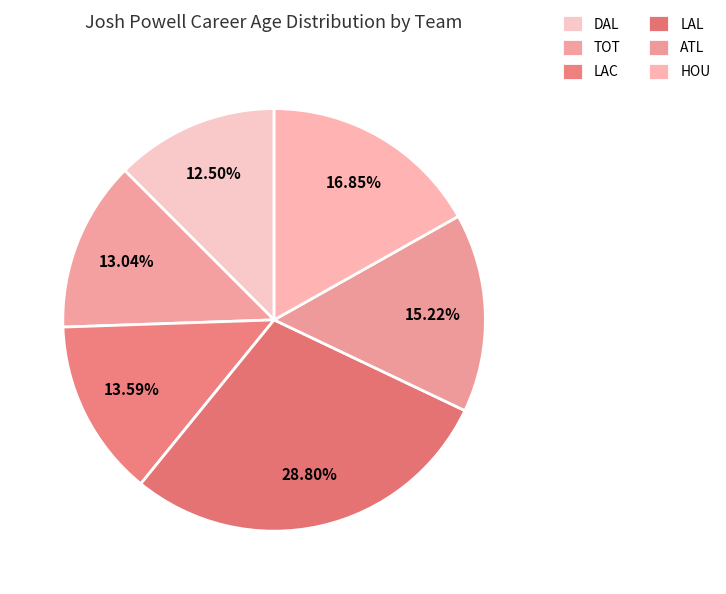

To the nearest percent, what percentage of the pie is LAC?

14%